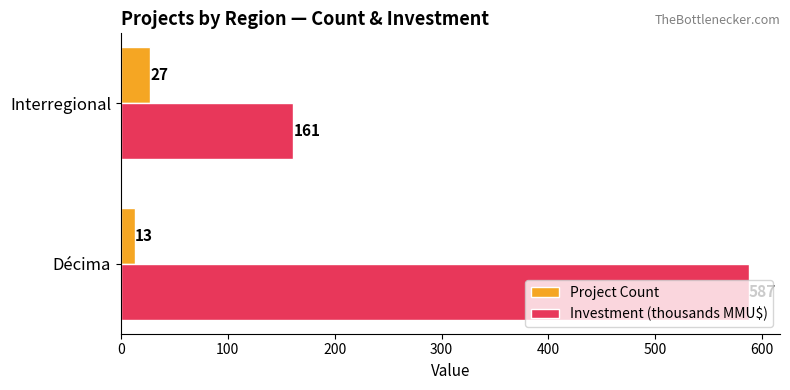

What is the average value of the Investment (thousands MMU$) series?

374.3